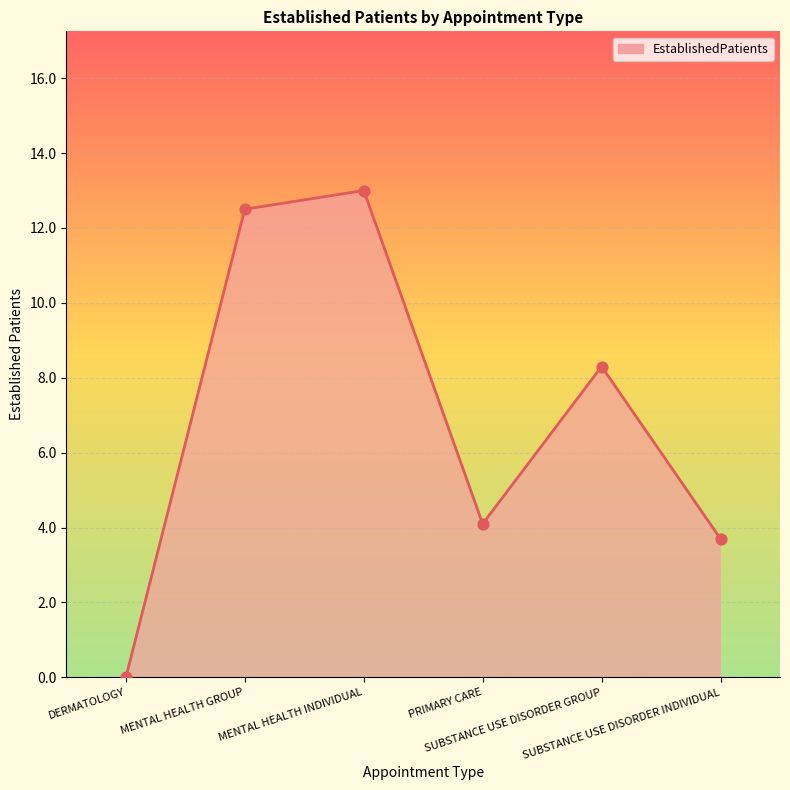

What is the ratio of the value at MENTAL HEALTH INDIVIDUAL to the value at PRIMARY CARE?

3.2